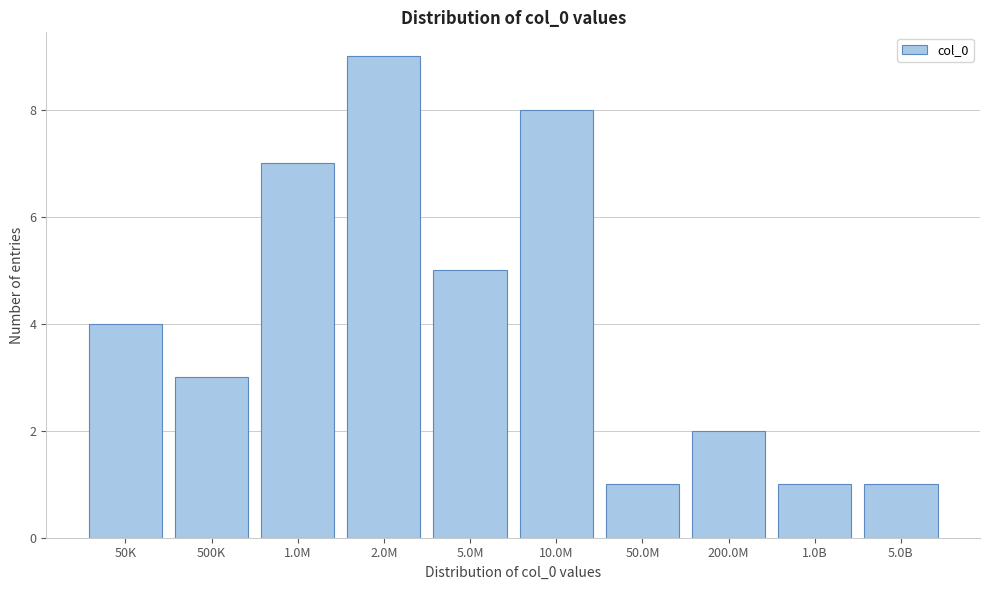

Reading right to left, extract all data points from this chart.

1	1	2	1	8	5	9	7	3	4